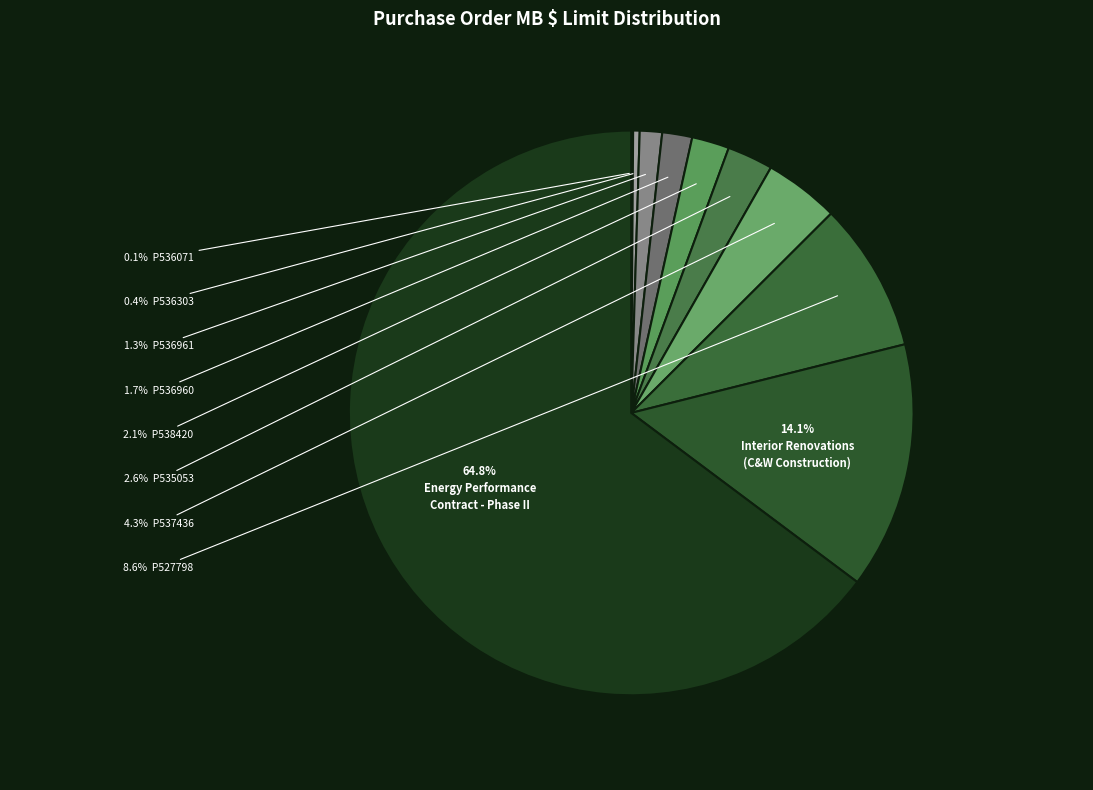

To the nearest percent, what is the average slice percentage?

10%